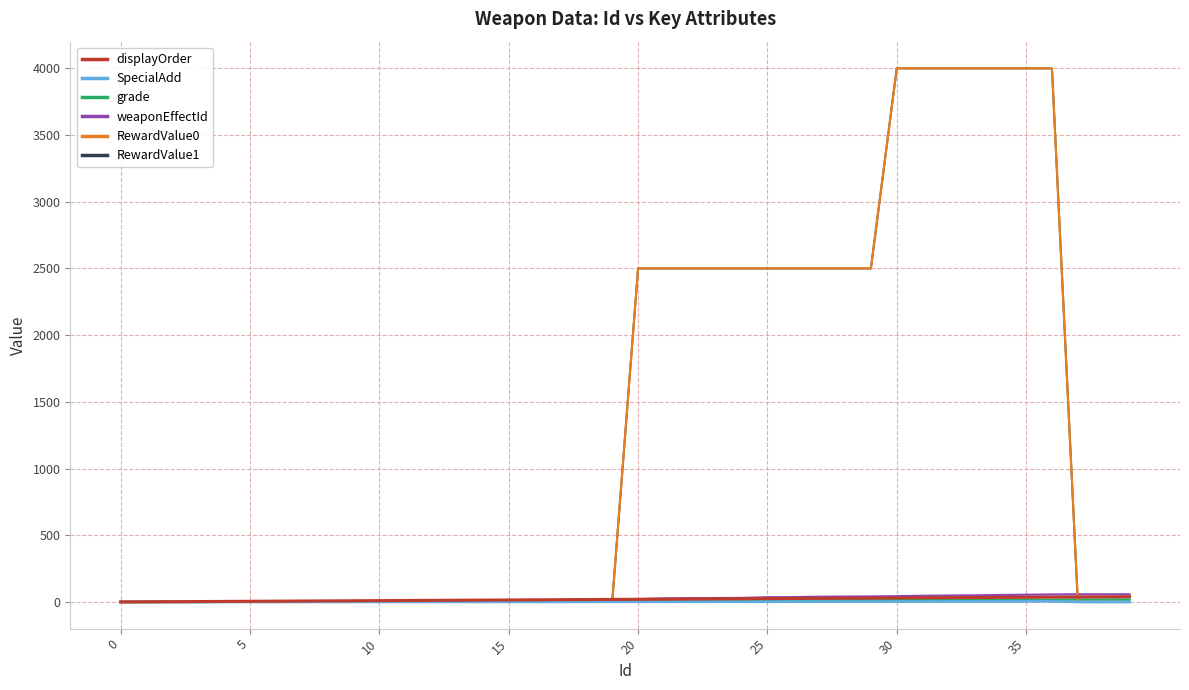

What is the greatest value displayed?

4000.0